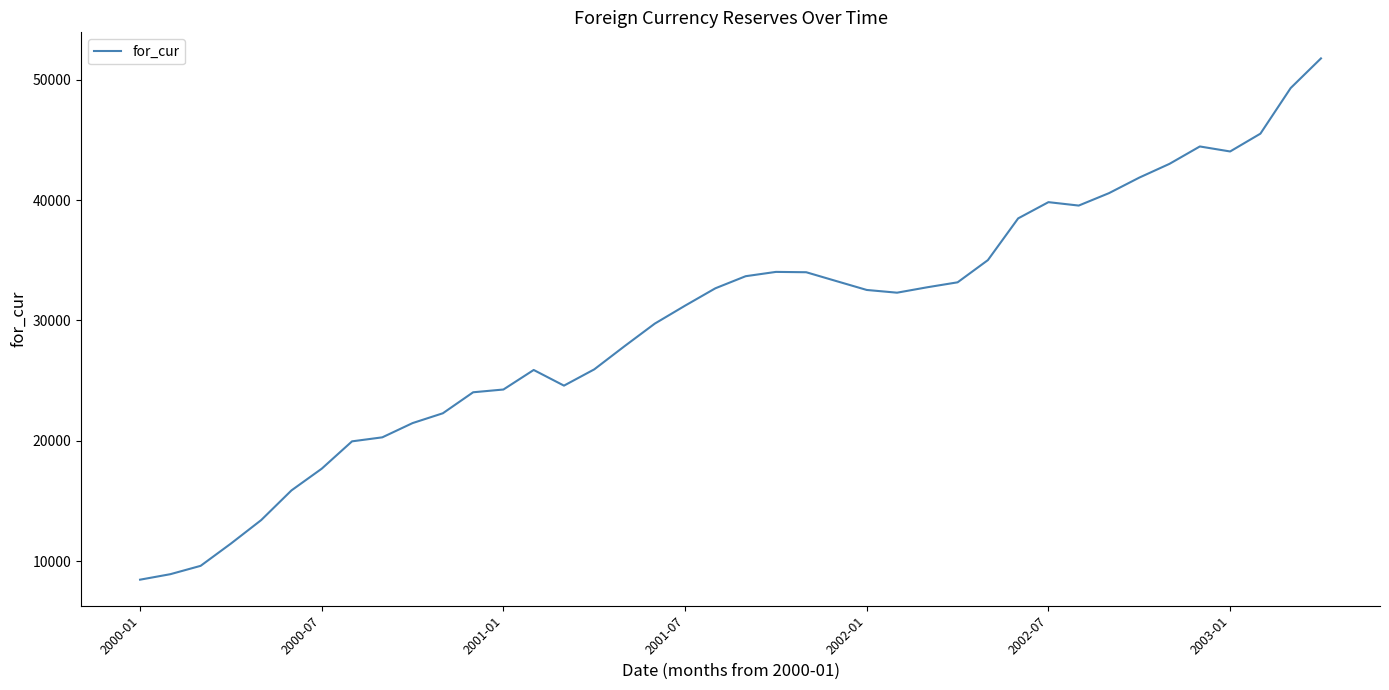

What is the maximum value shown in the chart?

51788